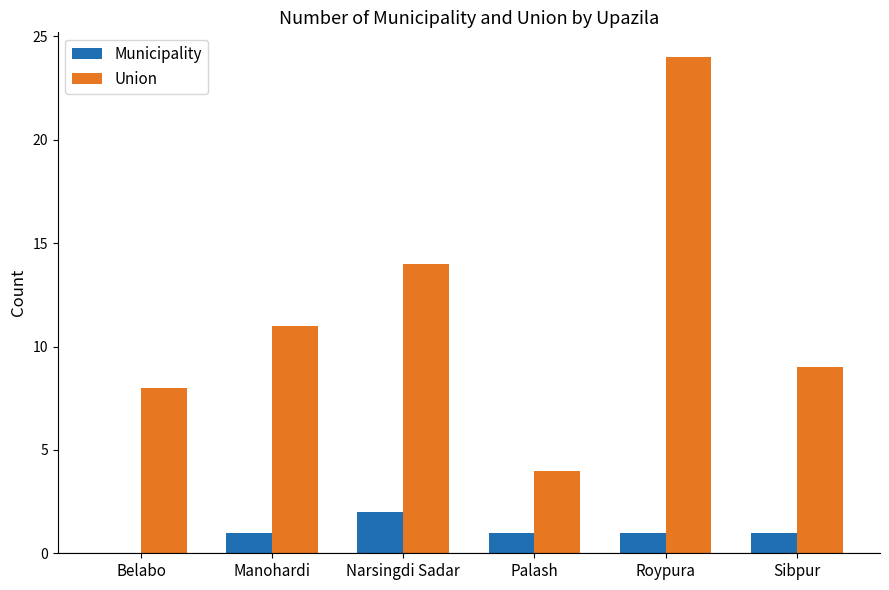

Is it true that Union equals 11 at Manohardi?

True